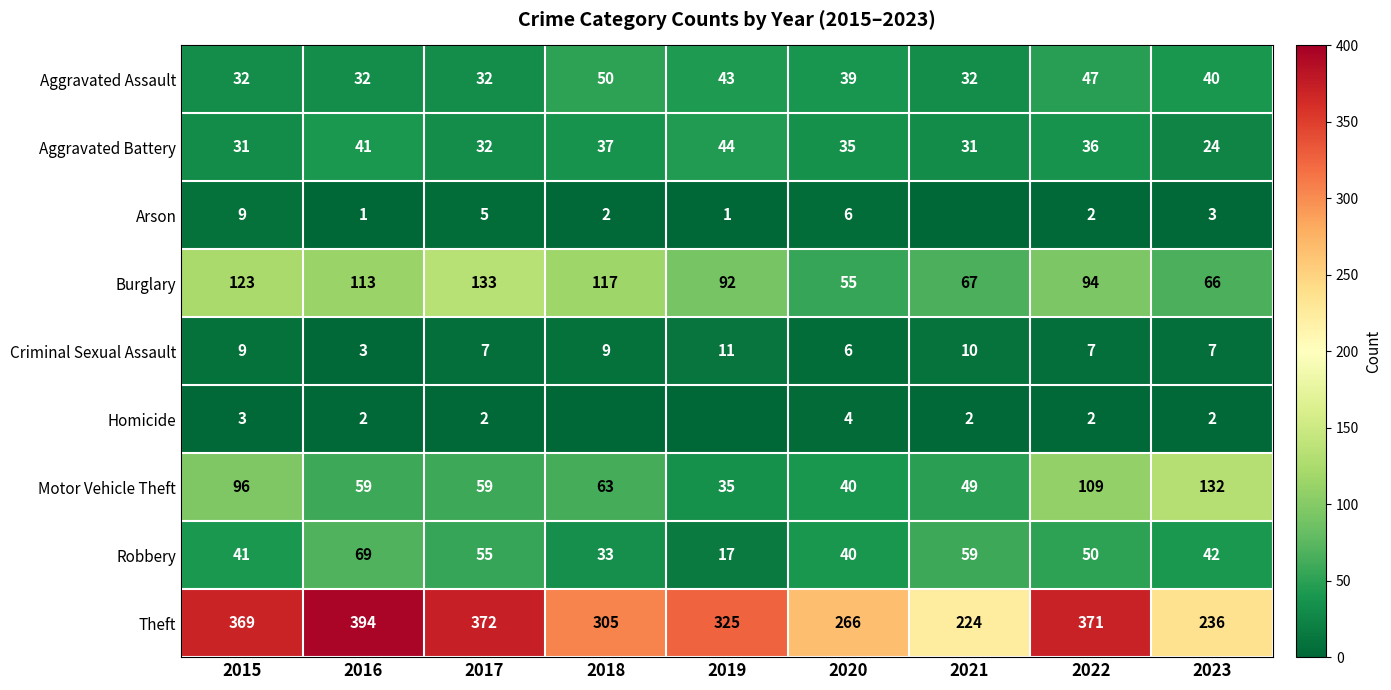

What is the maximum value shown in the chart?

394